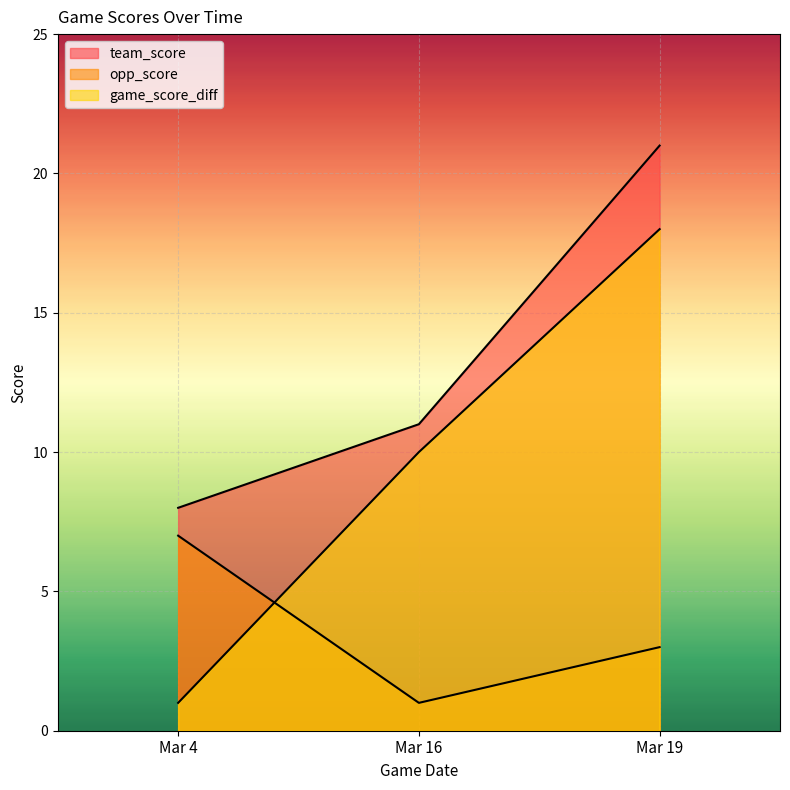

Is it true that opp_score equals 3 at Mar 19?

True